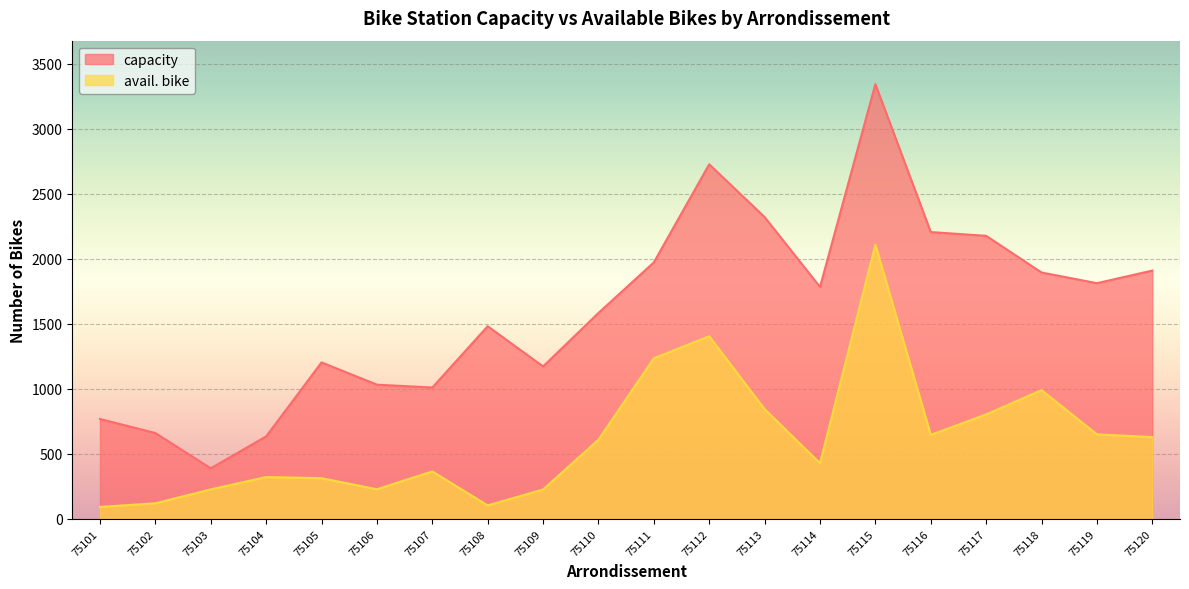

What is the value of the capacity point at the 10th from the left?

1583